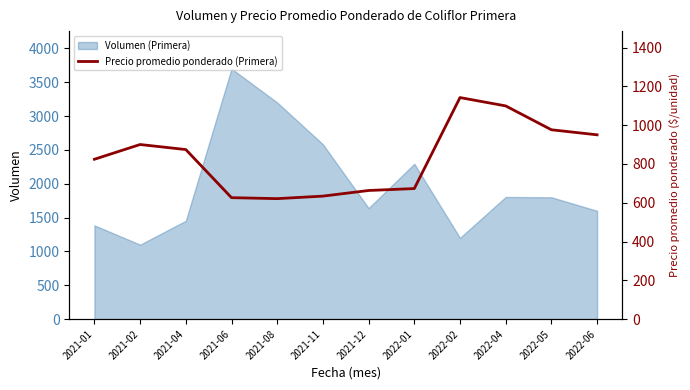

True or false: the data shows 535 at 2021-02.

False